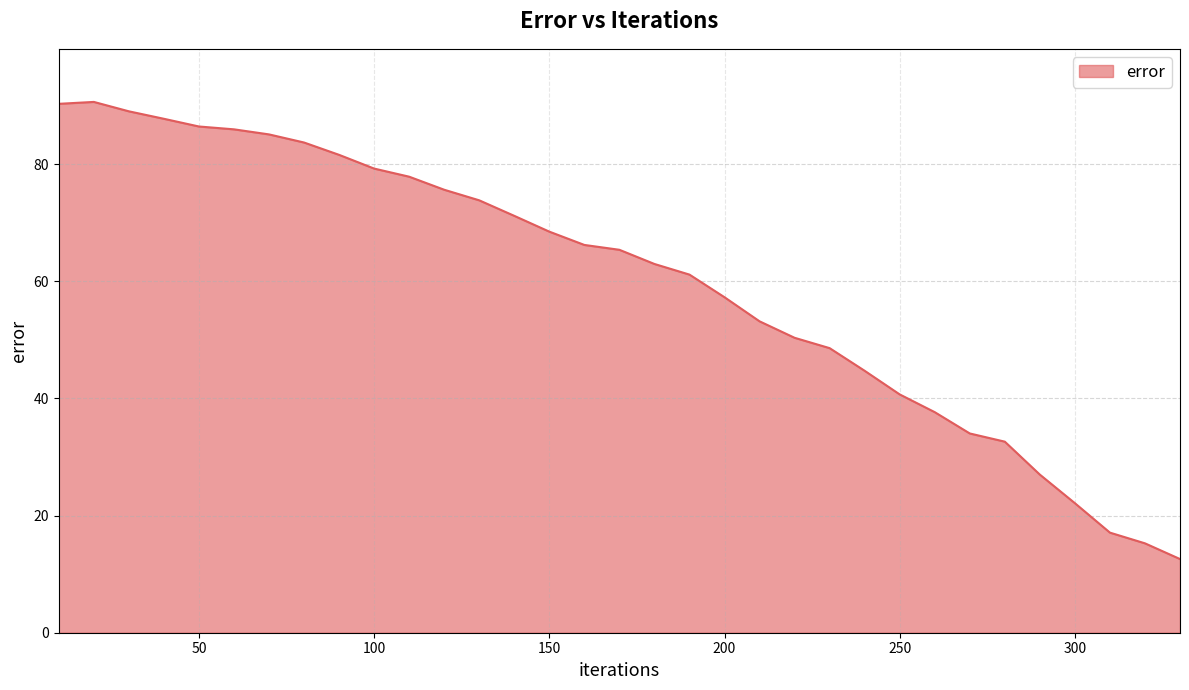

What is the minimum value shown in the chart?

12.6